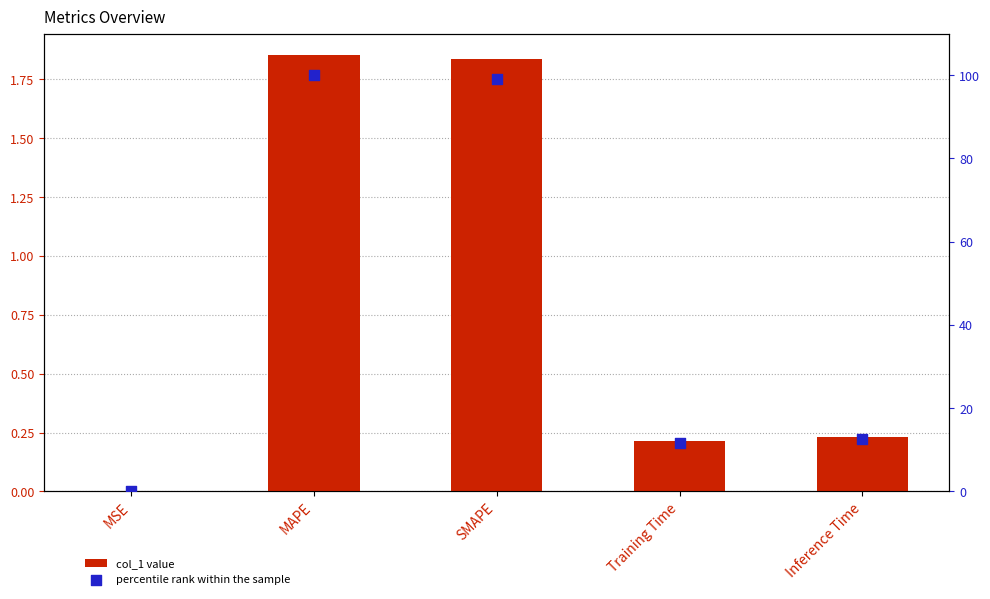

What is the total value across all series at MAPE?

101.9